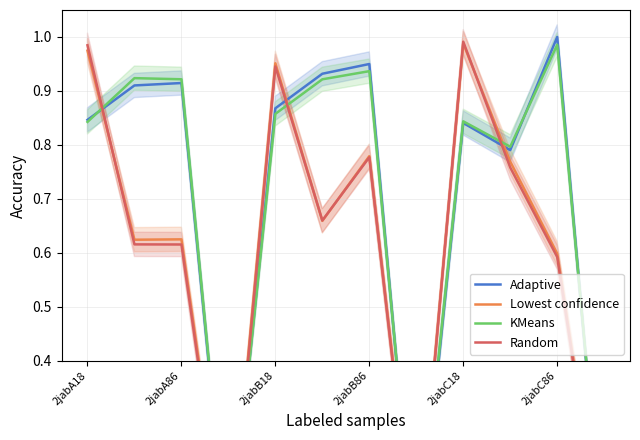

Which has a higher value, 9 or 2jabB18?

2jabB18